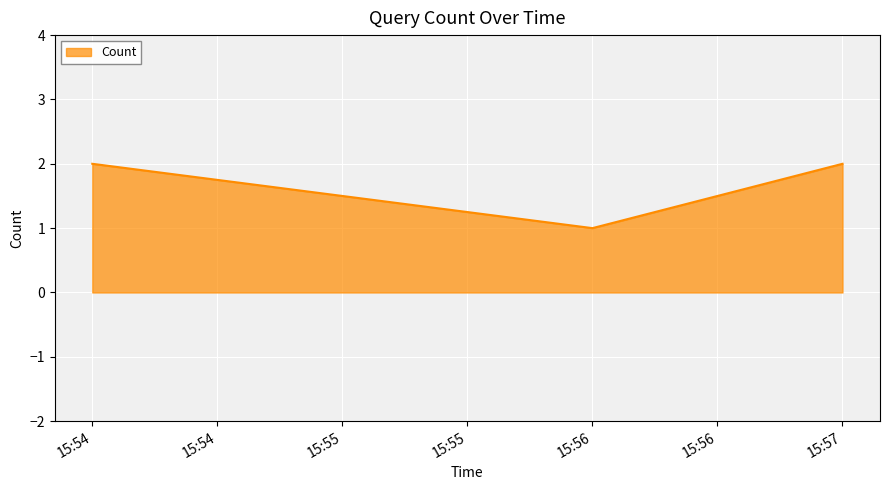

Approximately how many times larger is the value at 15:57 compared to 15:54?

1.0